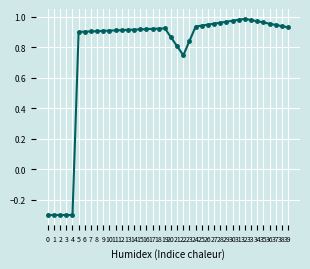

True or false: there are more than 1 points higher than both neighbors.

True